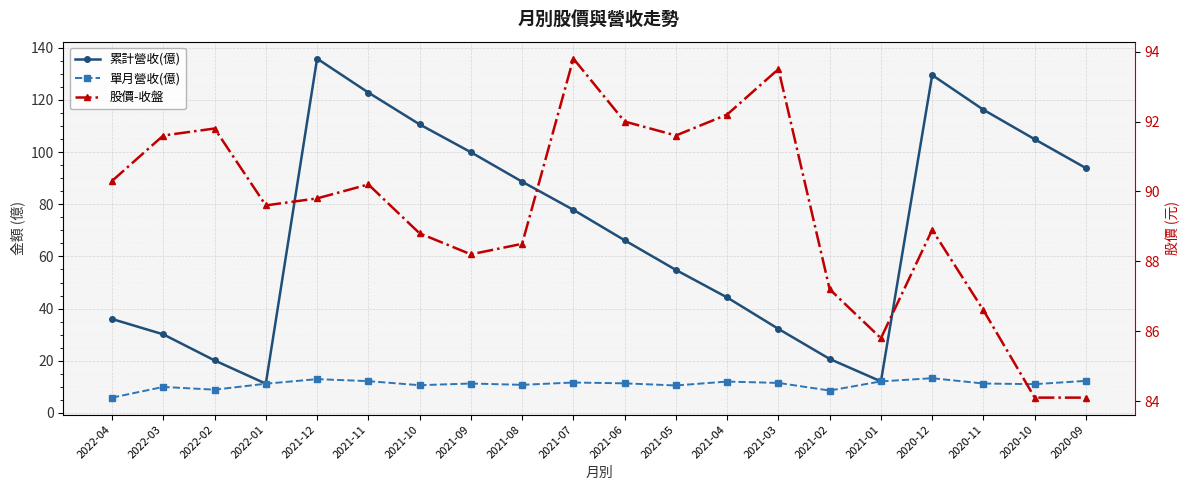

The value of 股價-收盤 at 2022-04 is 18.3. True or false?

False